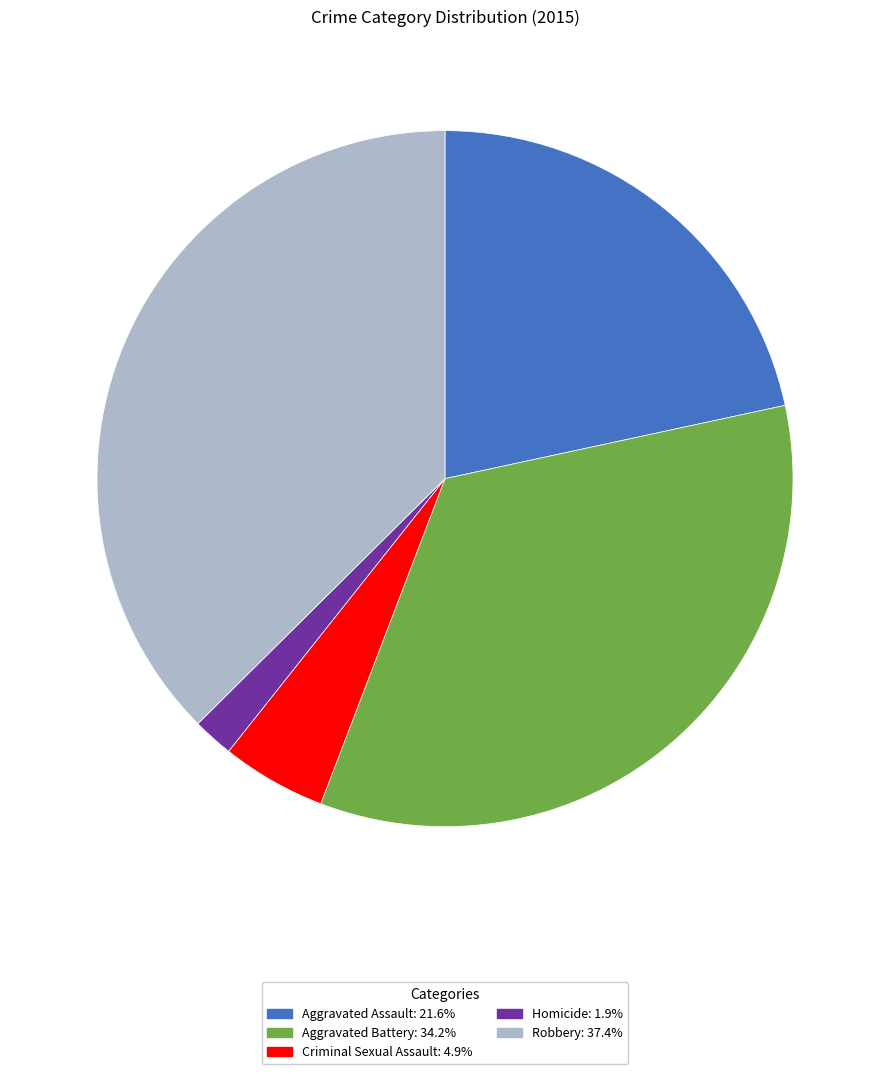

How many segments does this pie chart have?

5